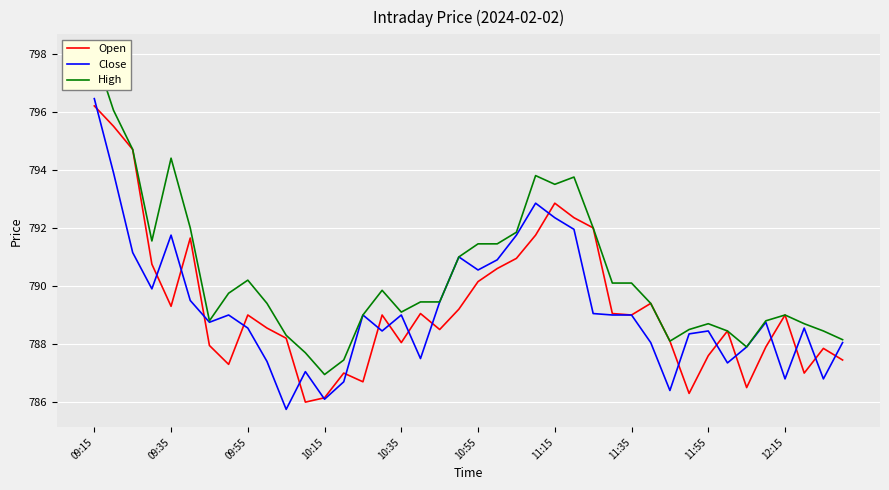

What is the highest value of the Open series?

796.2